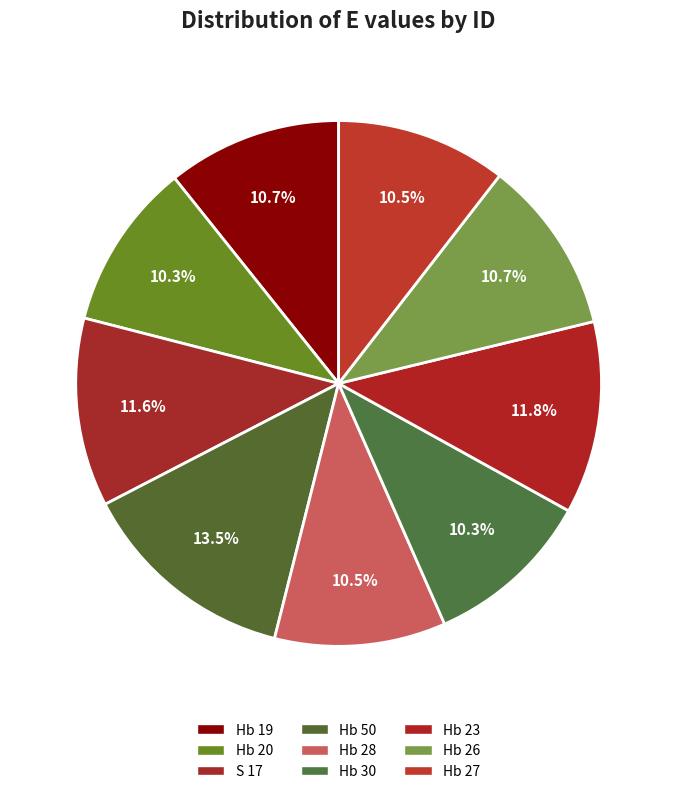

Which slice is the largest?

Hb 50